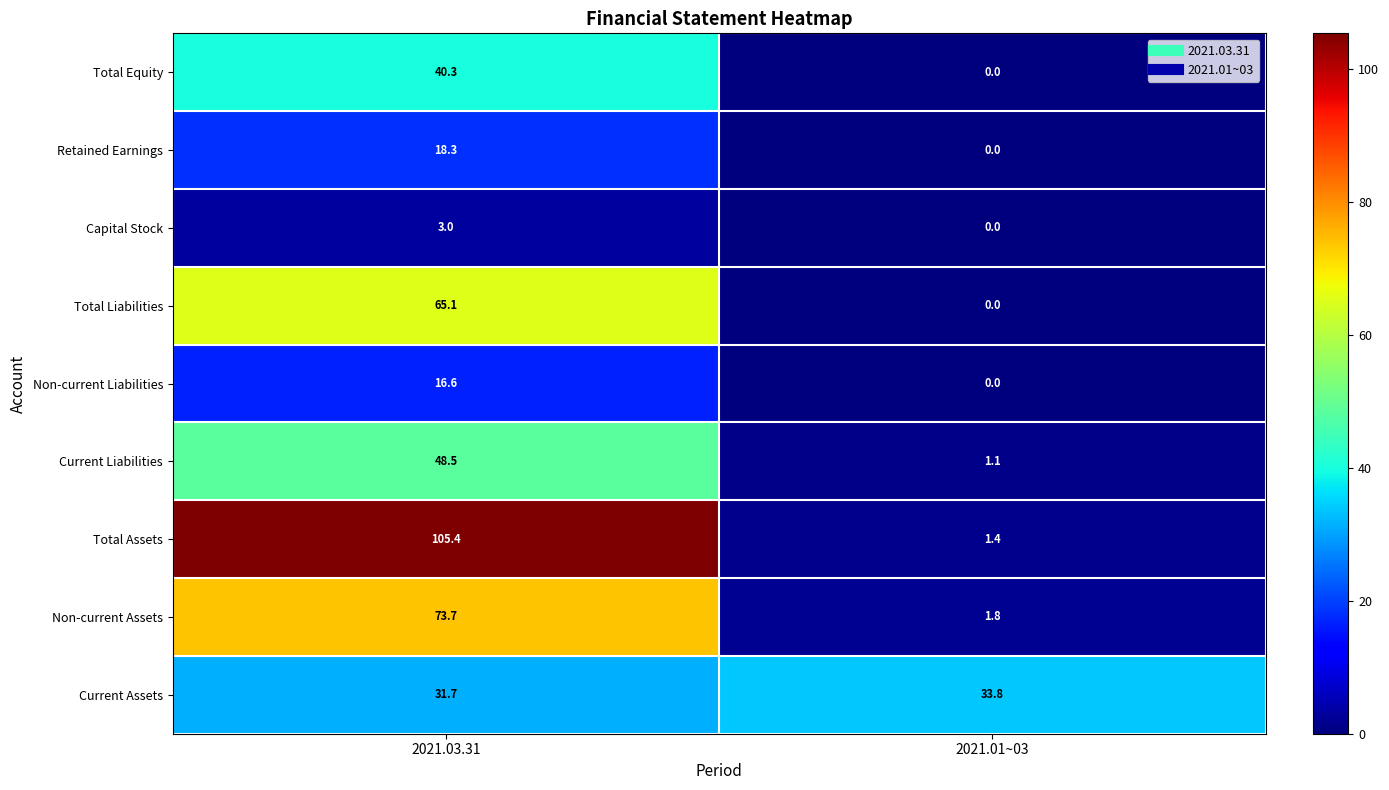

At which category is the sum across all series the highest?

2021.03.31